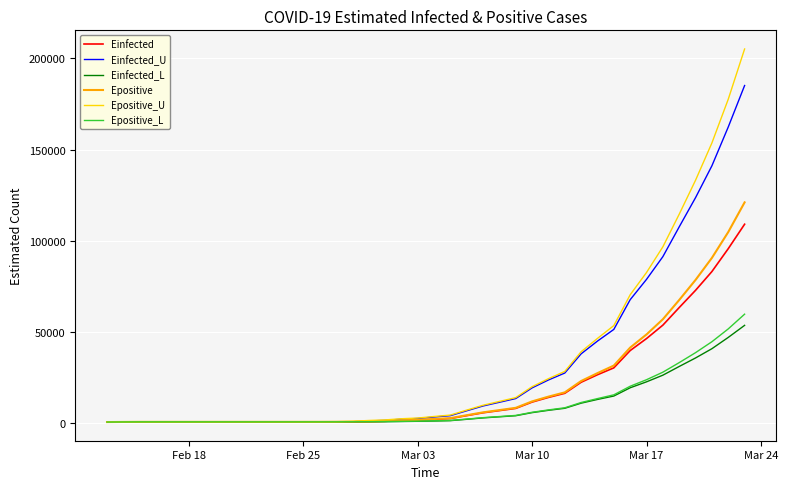

Which series has the widest spread of values?

Epositive_U